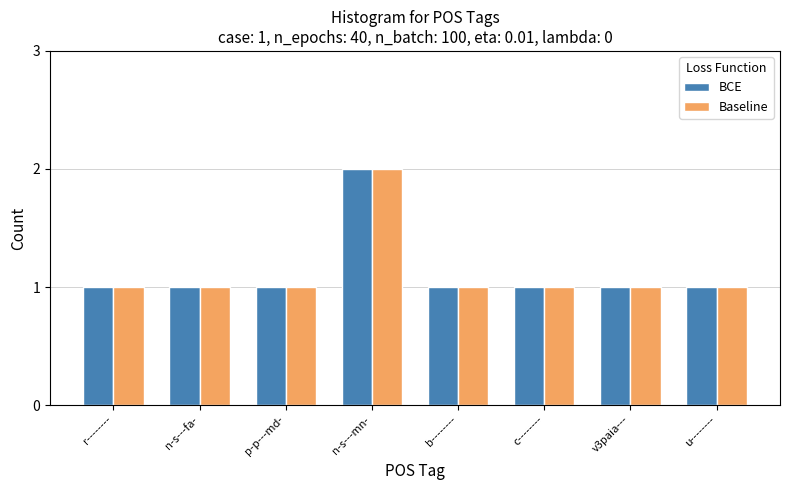

Which category has the highest value across all series?

n-s---mn-